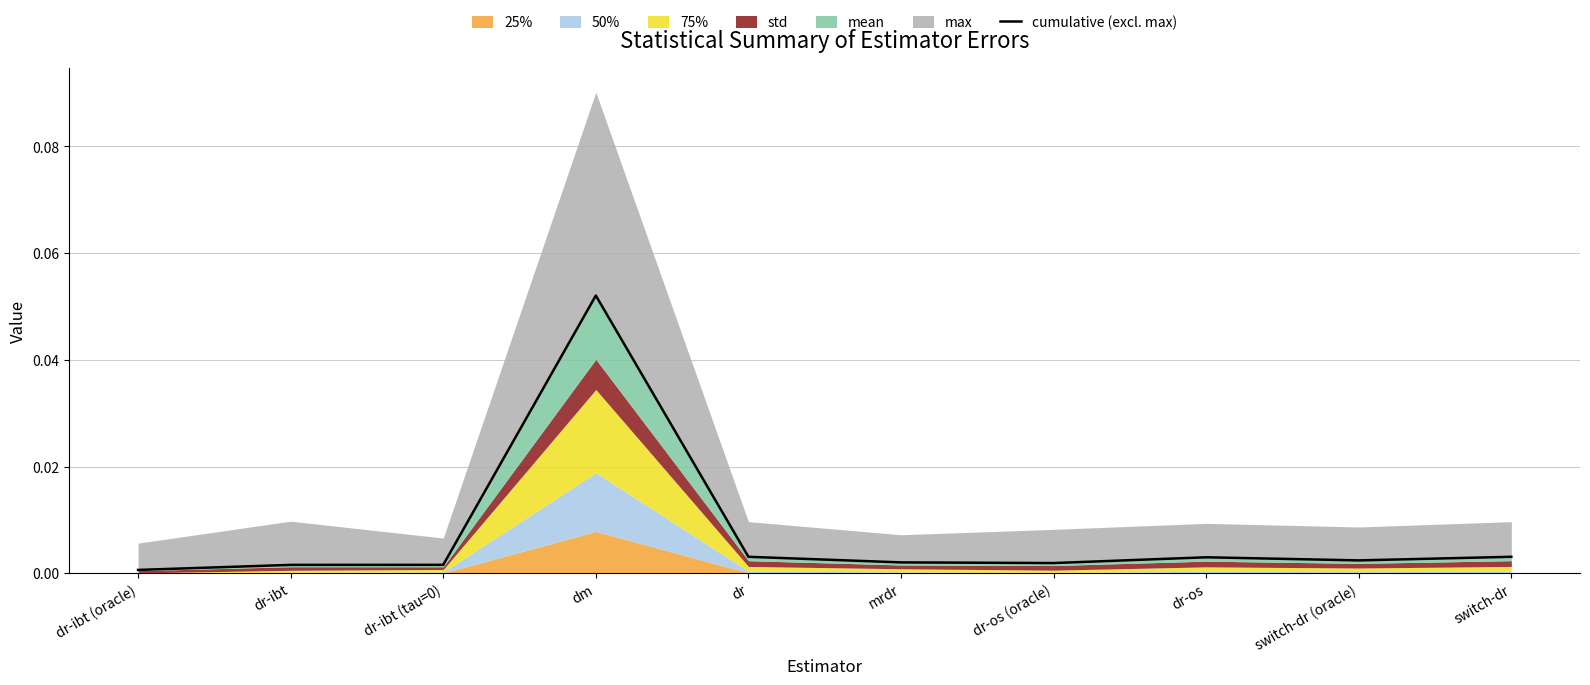

At which label is the value closest to 0?

dr-ibt (oracle)